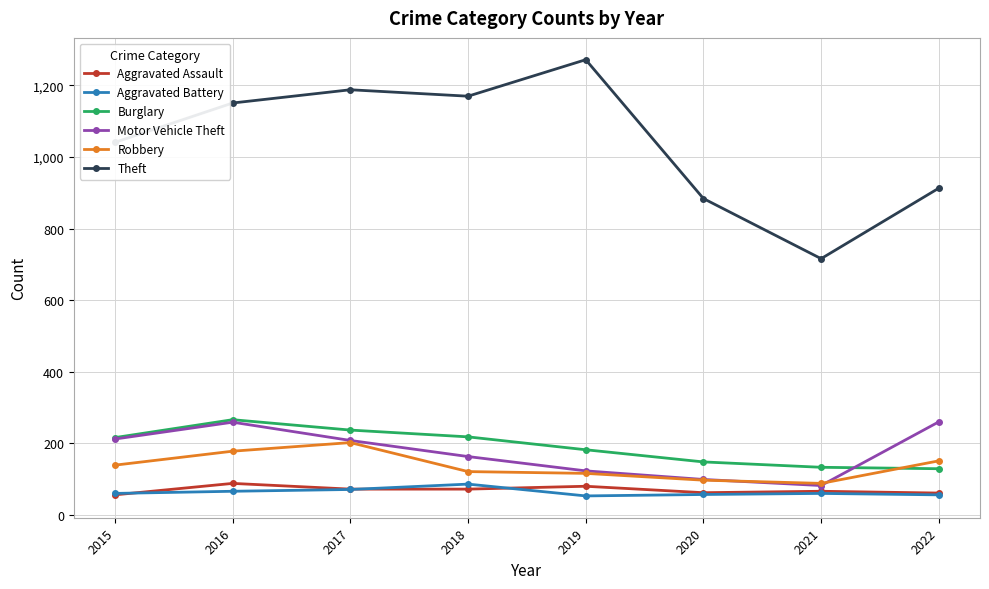

How many categories are shown in the chart?

8